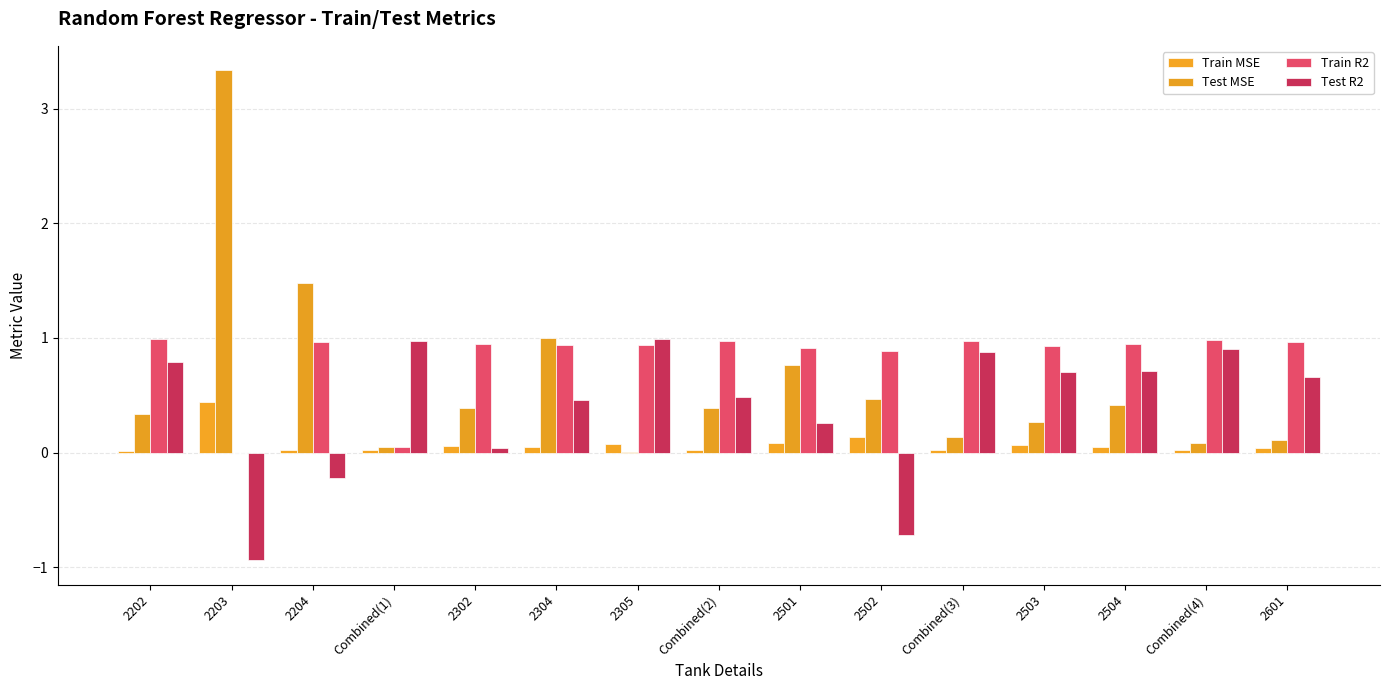

At which label does Train MSE reach its peak?

2203